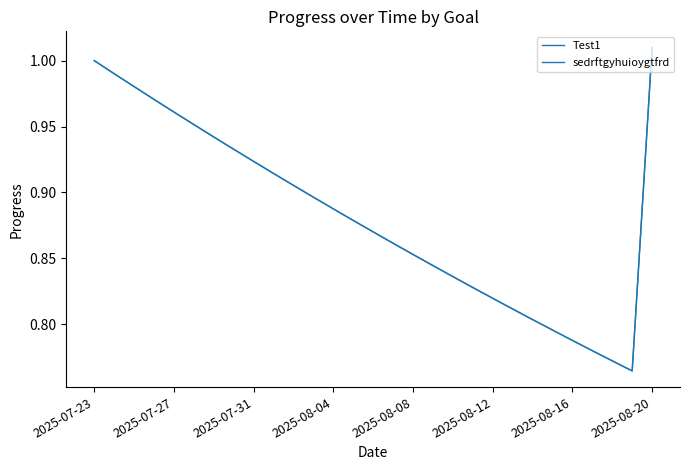

What is the highest value of the sedrftgyhuioygtfrd series?

1.0